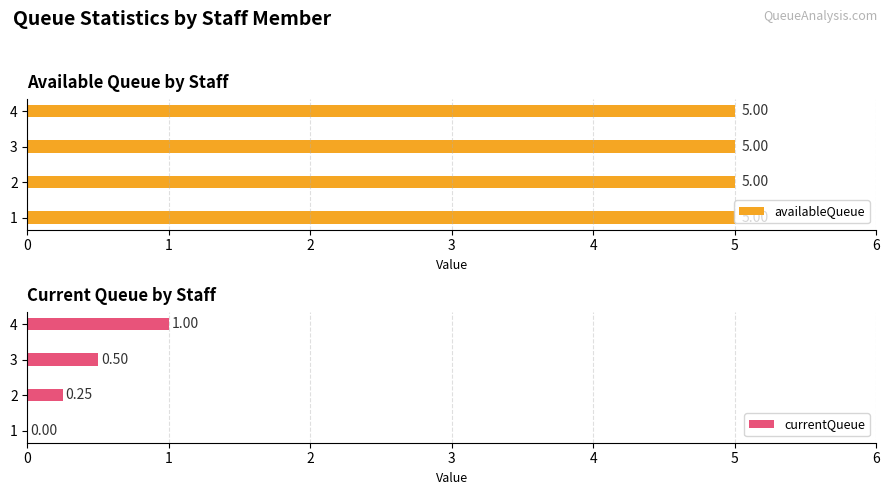

At how many categories does at least one series exceed 0?

4